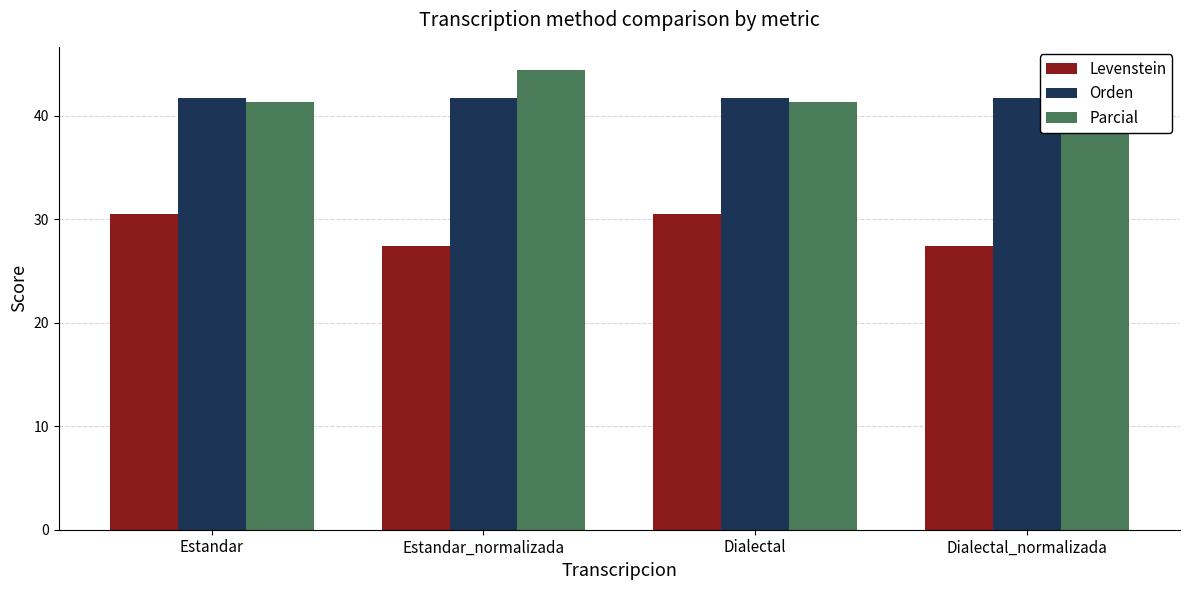

Rank the series by their maximum value, from highest to lowest.

Parcial, Orden, Levenstein